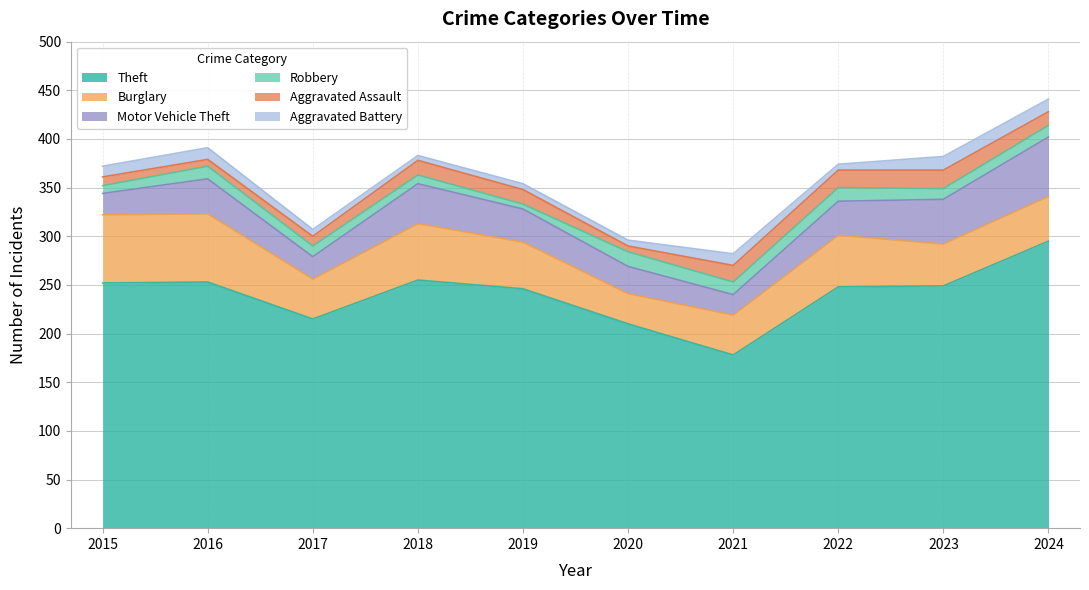

The Robbery series shows 5 at 2017. True or false?

False